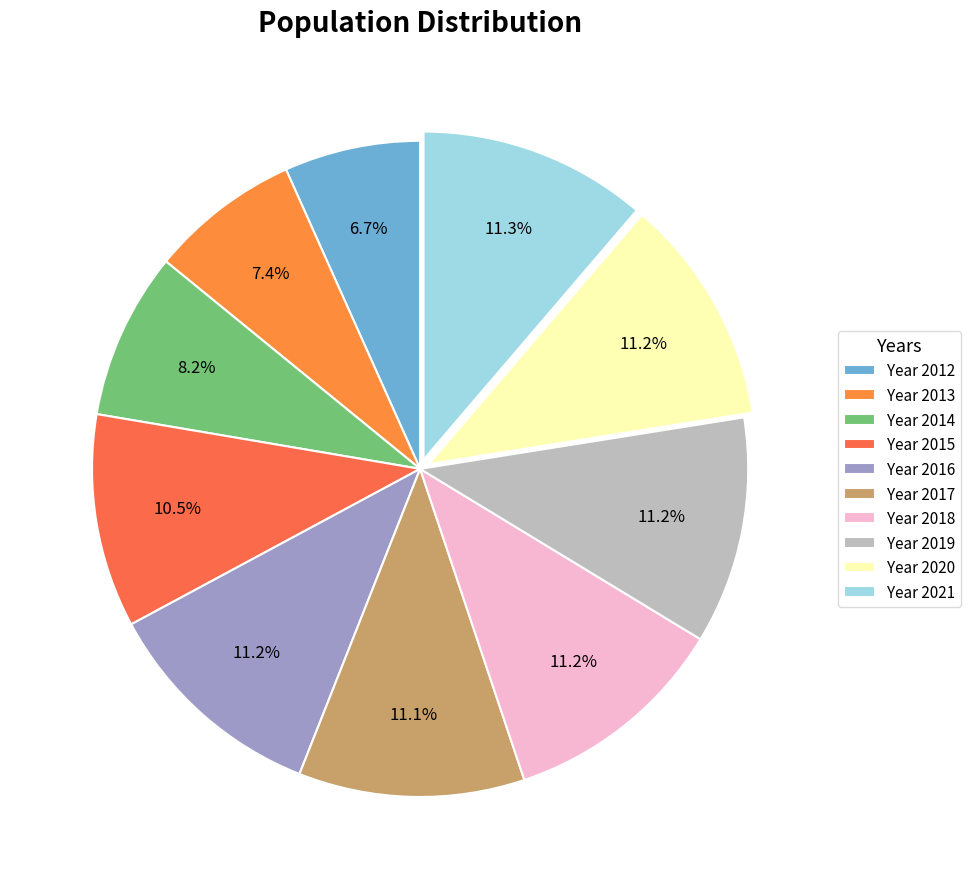

Does any single category account for the majority?

No